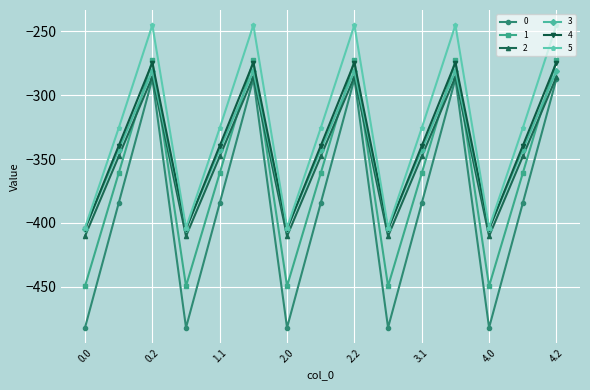

What is the difference between the second highest and second lowest values in the 1 series?

176.7